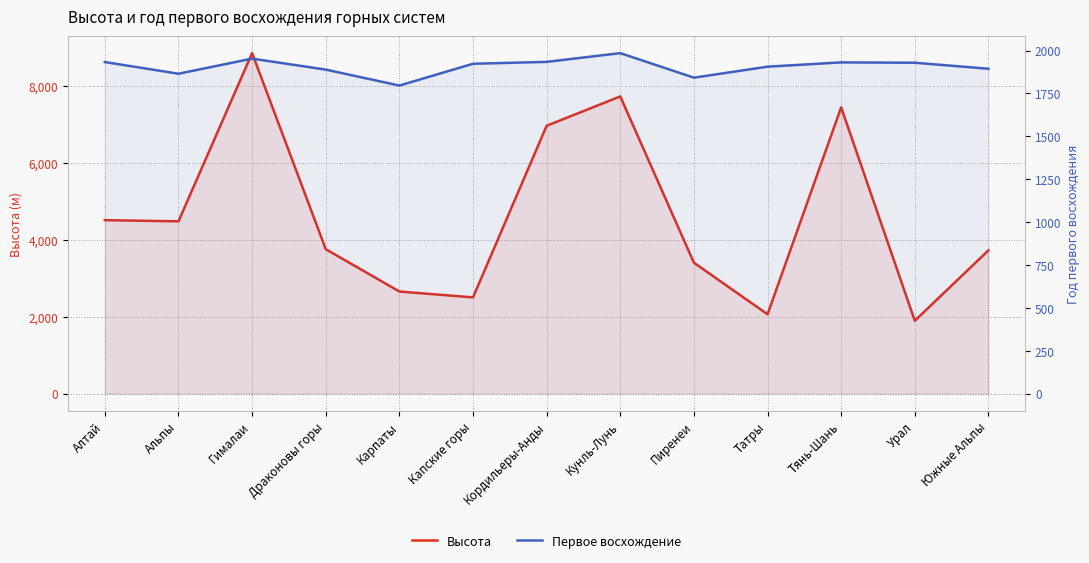

Which series ends up on top after the final intersection of Первое восхождение and Высота?

Высота